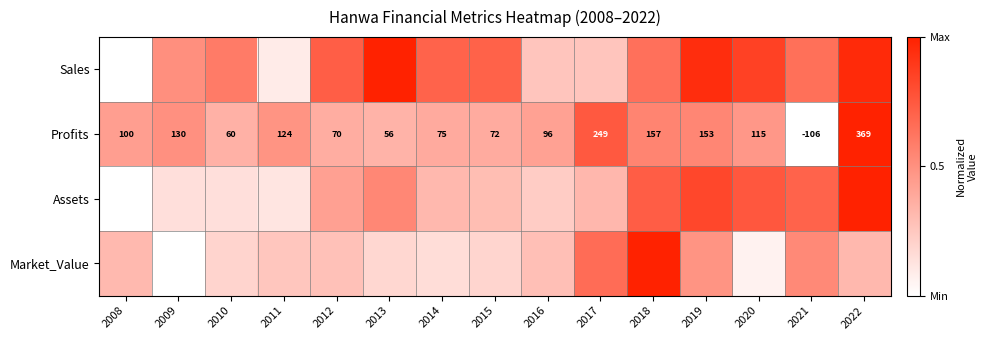

What is the spread (max minus min) of values at 2008?

0.4